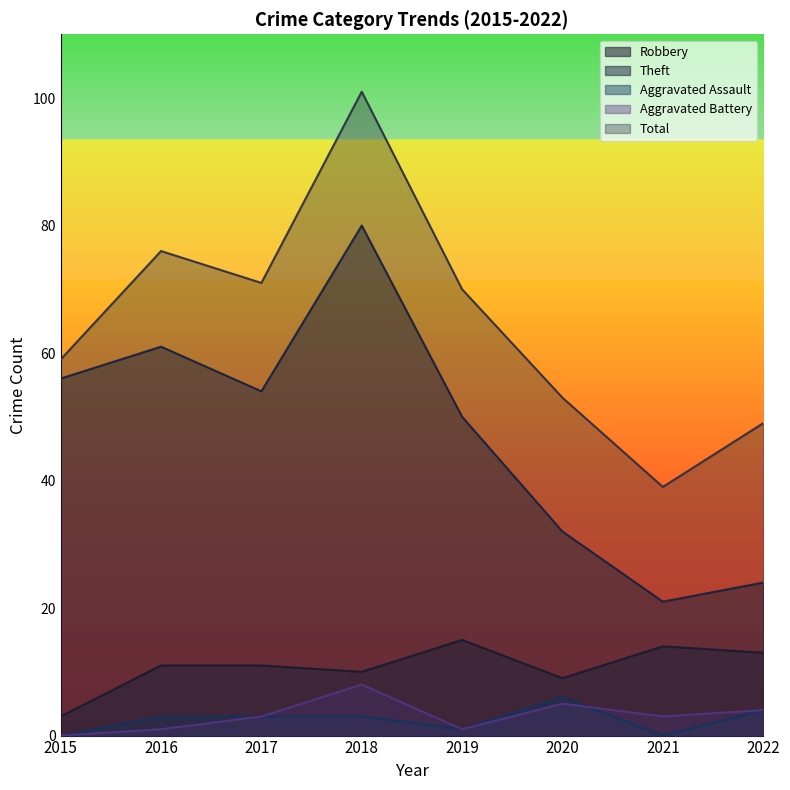

Which series has the largest total across all categories?

Total